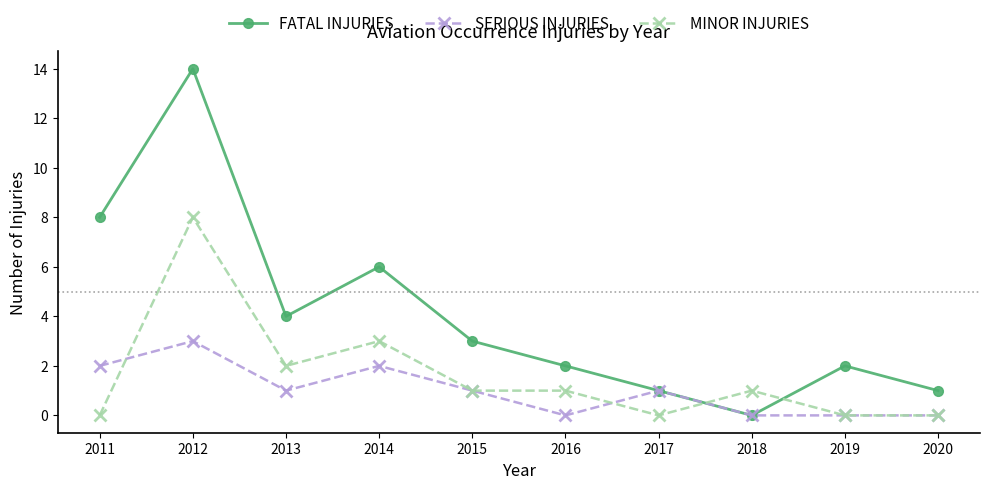

What is the difference between the second highest and second lowest values in the MINOR INJURIES series?

3